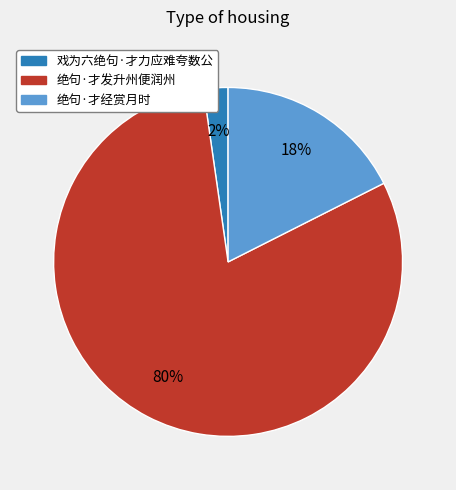

What is the ratio of the value at 绝句·才经赏月时 to the value at 绝句·才发升州便润州?

0.2